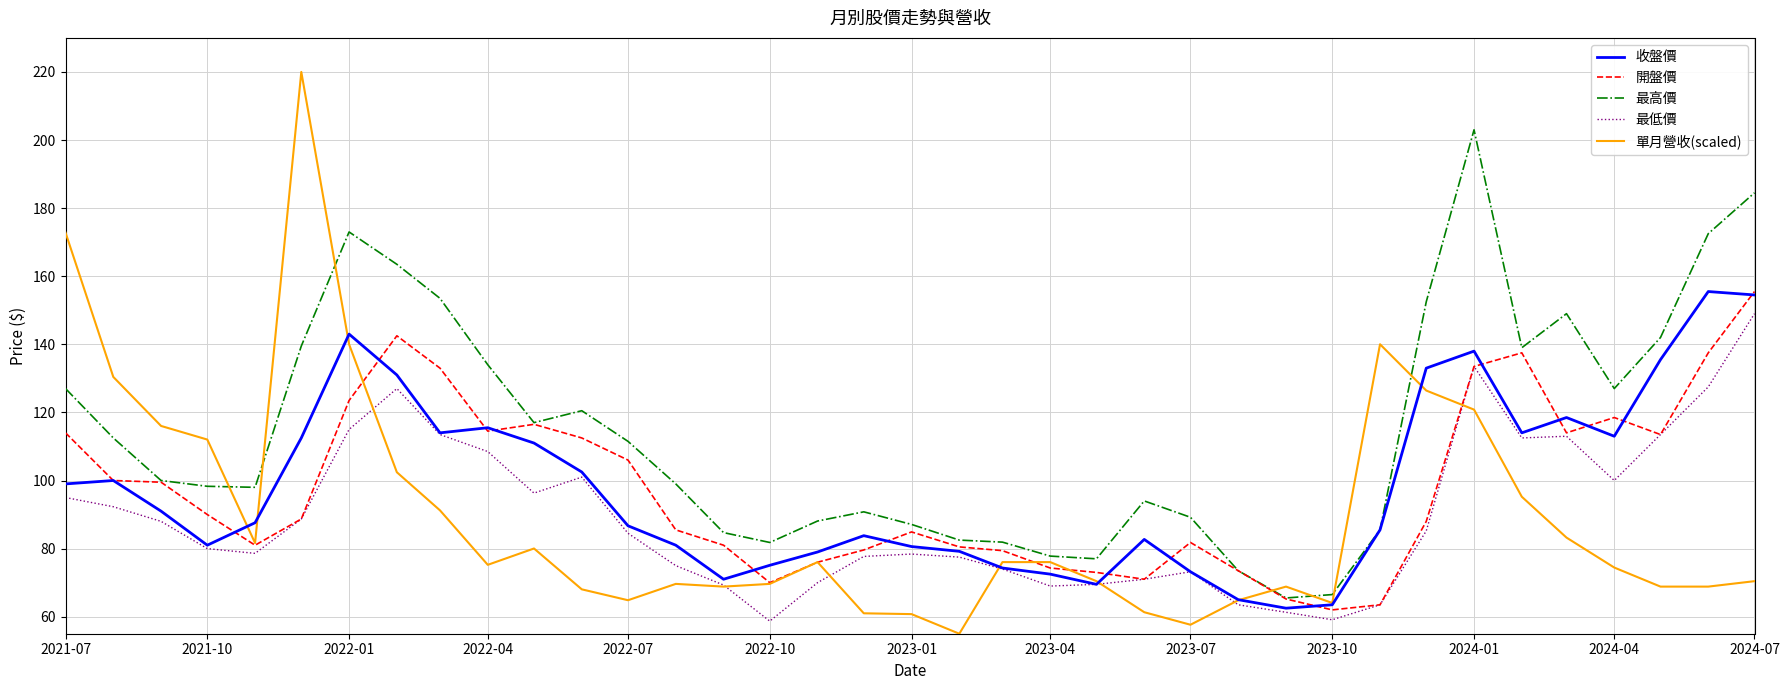

Which series has the widest spread of values?

單月營收(scaled)